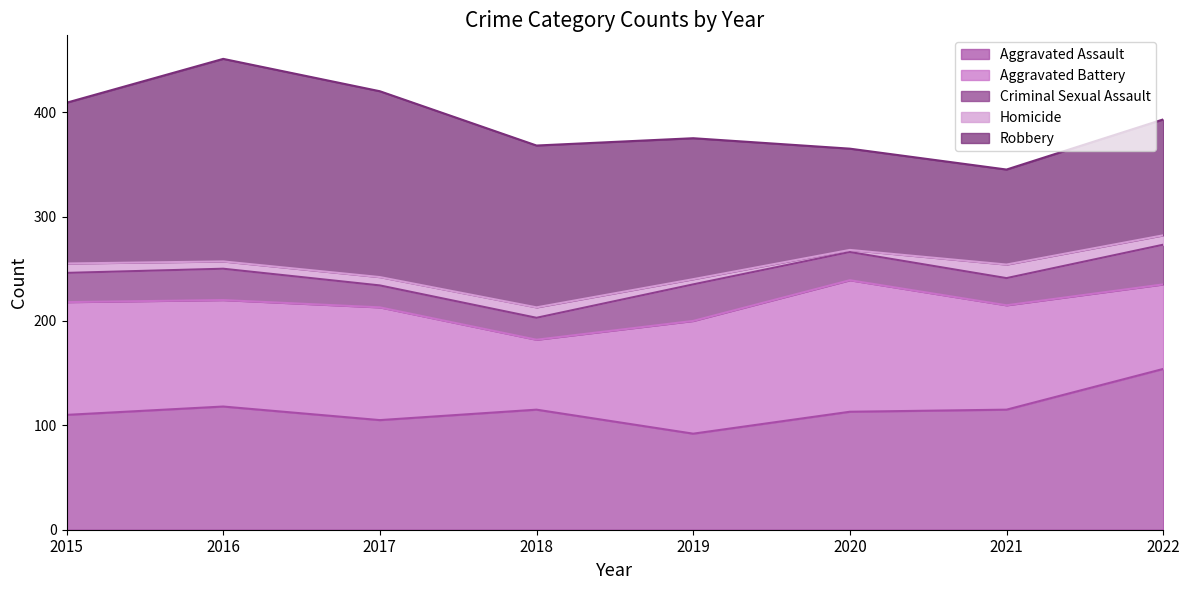

At which label does Aggravated Battery first exceed 108?

2020